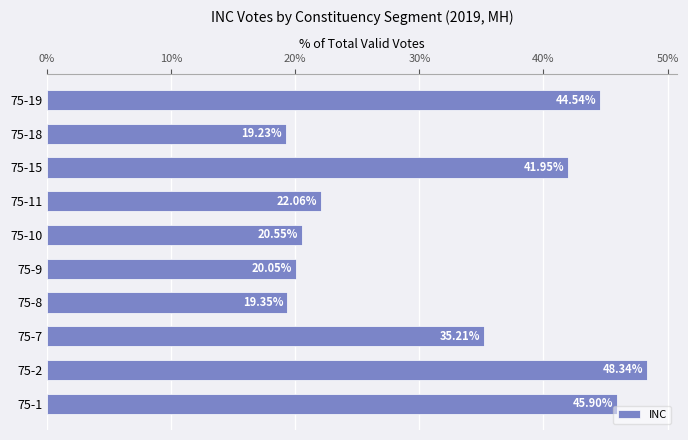

Does the chart contain stacked bars?

No